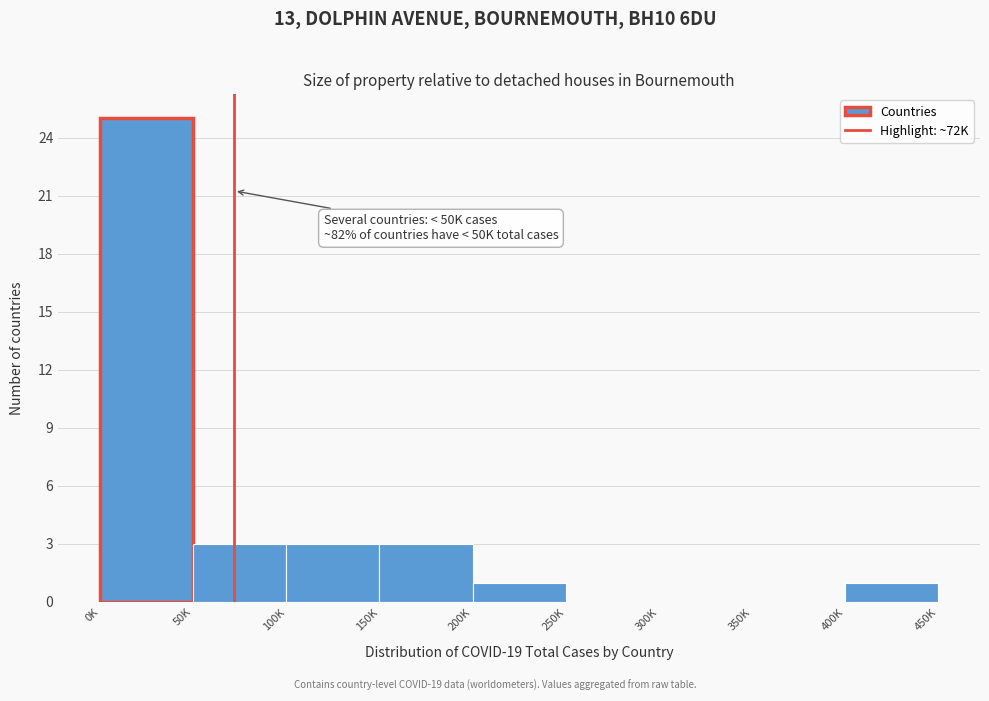

Reading right to left, list all the values displayed in this chart.

400K=1	350K=0	300K=0	250K=0	200K=1	150K=3	100K=3	50K=3	0K=25